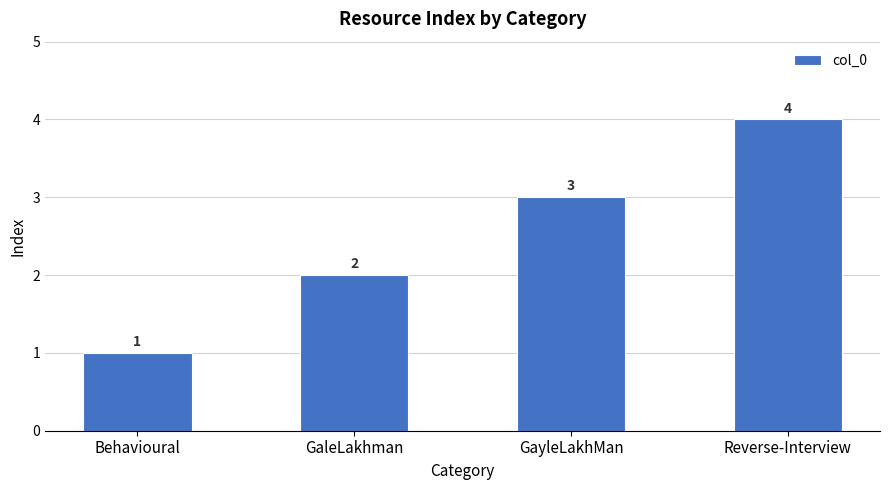

The chart shows a value of 3 at GayleLakhMan. True or false?

True